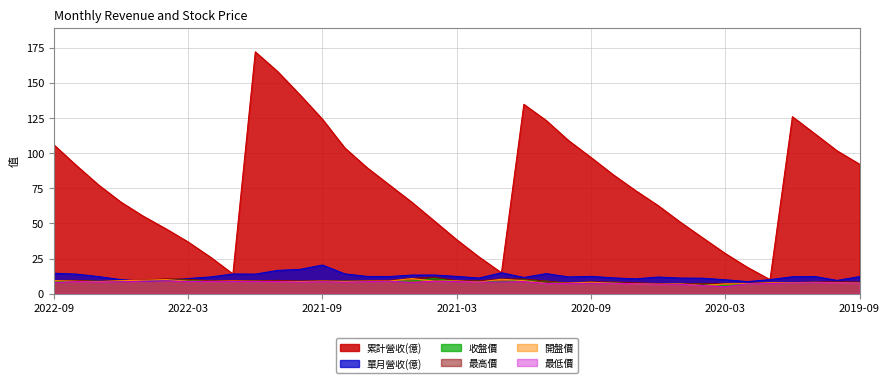

Which category has the lowest value across all series?

2020-03